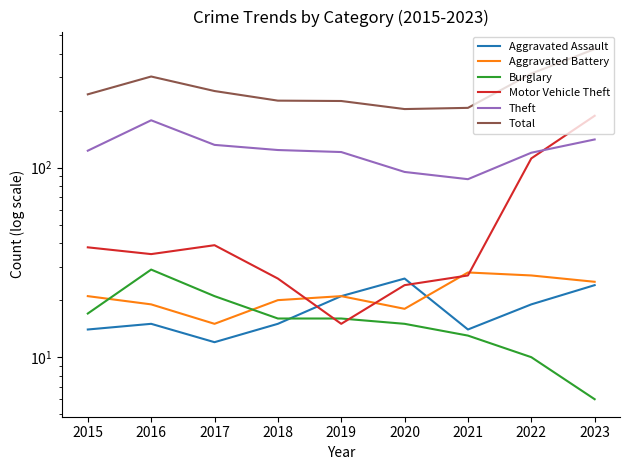

How many lines are shown in the chart?

6